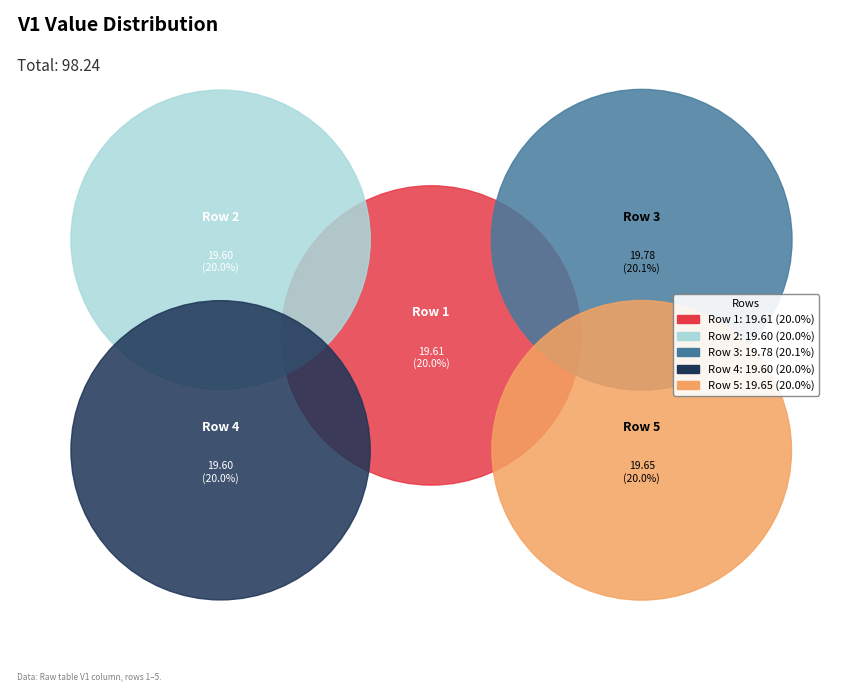

To the nearest percent, what portion does Row 1 represent?

20%